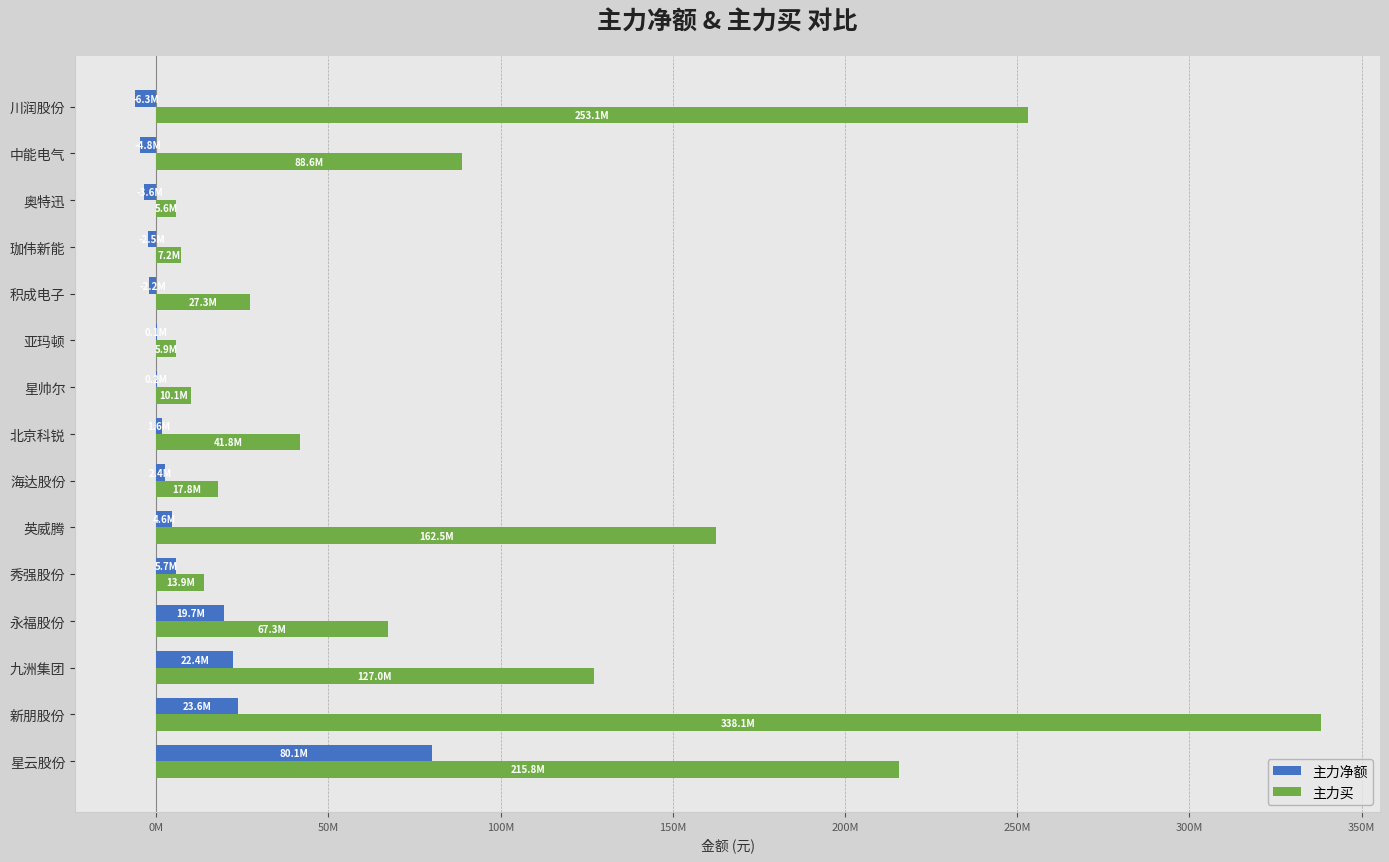

What is the smallest value displayed?

-6329543